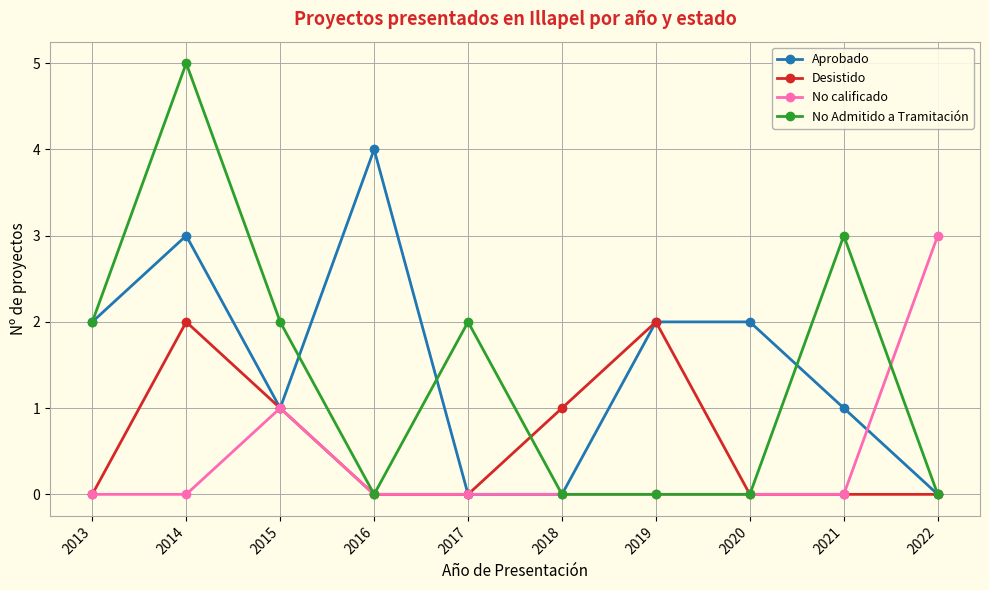

Reading left to right, transcribe all the data shown in this chart.

Aprobado: 2013=2	2014=3	2015=1	2016=4	2017=0	2018=0	2019=2	2020=2	2021=1	2022=0
Desistido: 2013=0	2014=2	2015=1	2016=0	2017=0	2018=1	2019=2	2020=0	2021=0	2022=0
No calificado: 2013=0	2014=0	2015=1	2016=0	2017=0	2018=0	2019=0	2020=0	2021=0	2022=3
No Admitido a Tramitación: 2013=2	2014=5	2015=2	2016=0	2017=2	2018=0	2019=0	2020=0	2021=3	2022=0